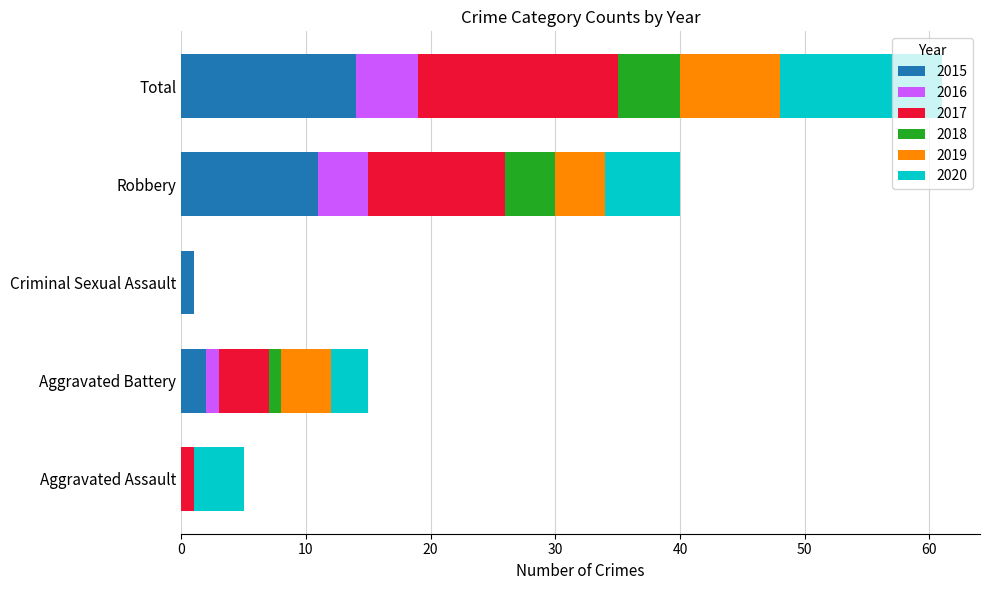

What is the maximum value for 2015?

14